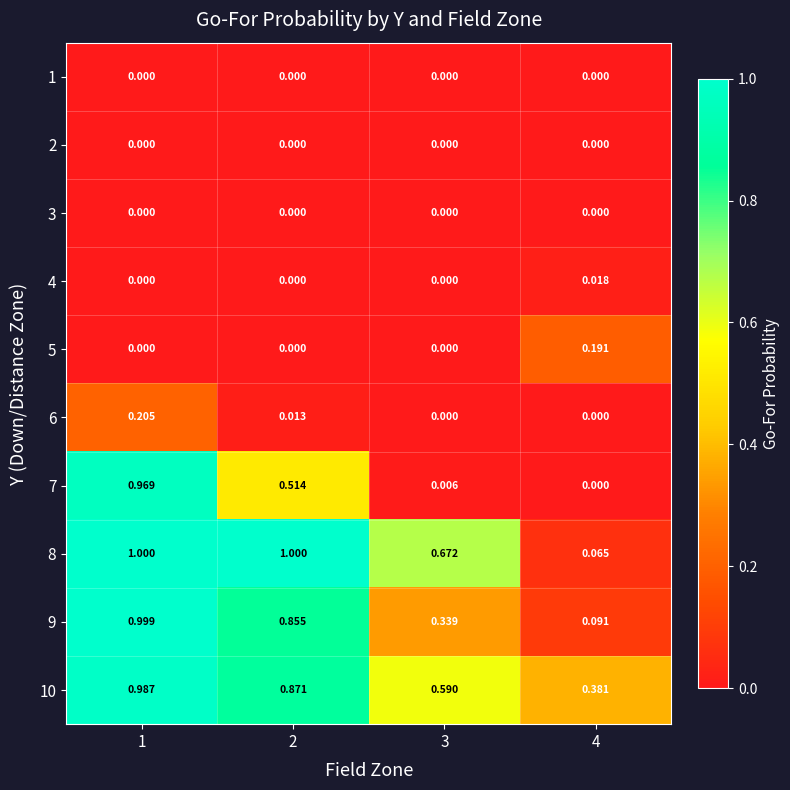

Which series has the widest spread of values?

7